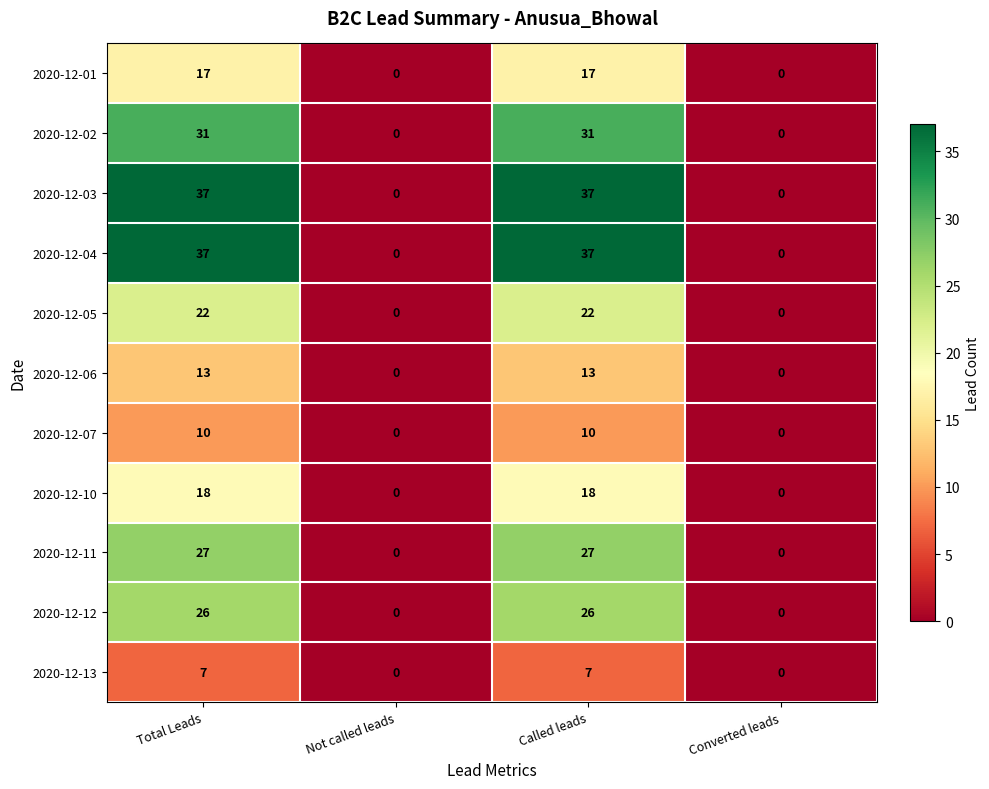

What is the spread (max minus min) of values at Called leads?

30